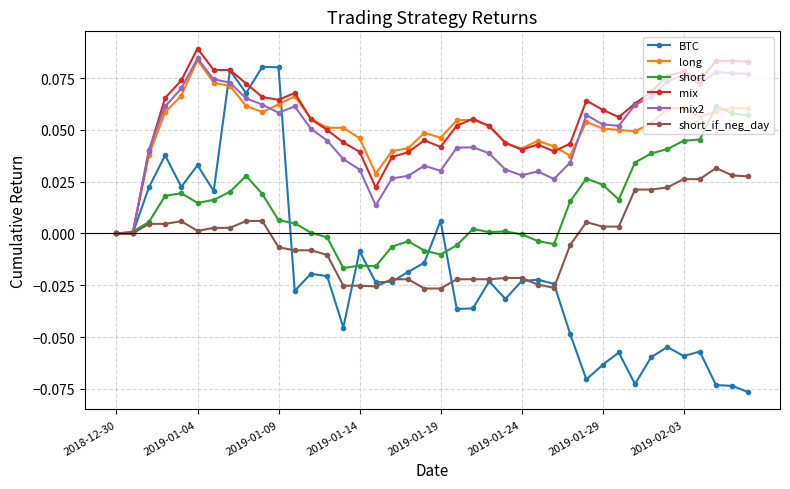

True or false: BTC has more than 1 interior local peaks.

True